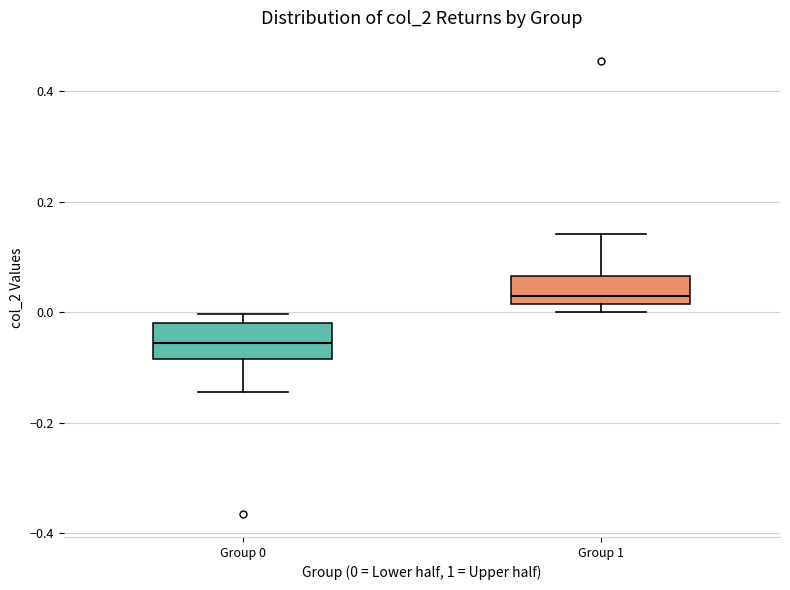

Where is the lower edge of the box for Group 1 on the y-axis? The values are not printed on the chart, so give them approximately, as read against the axis.

0.02